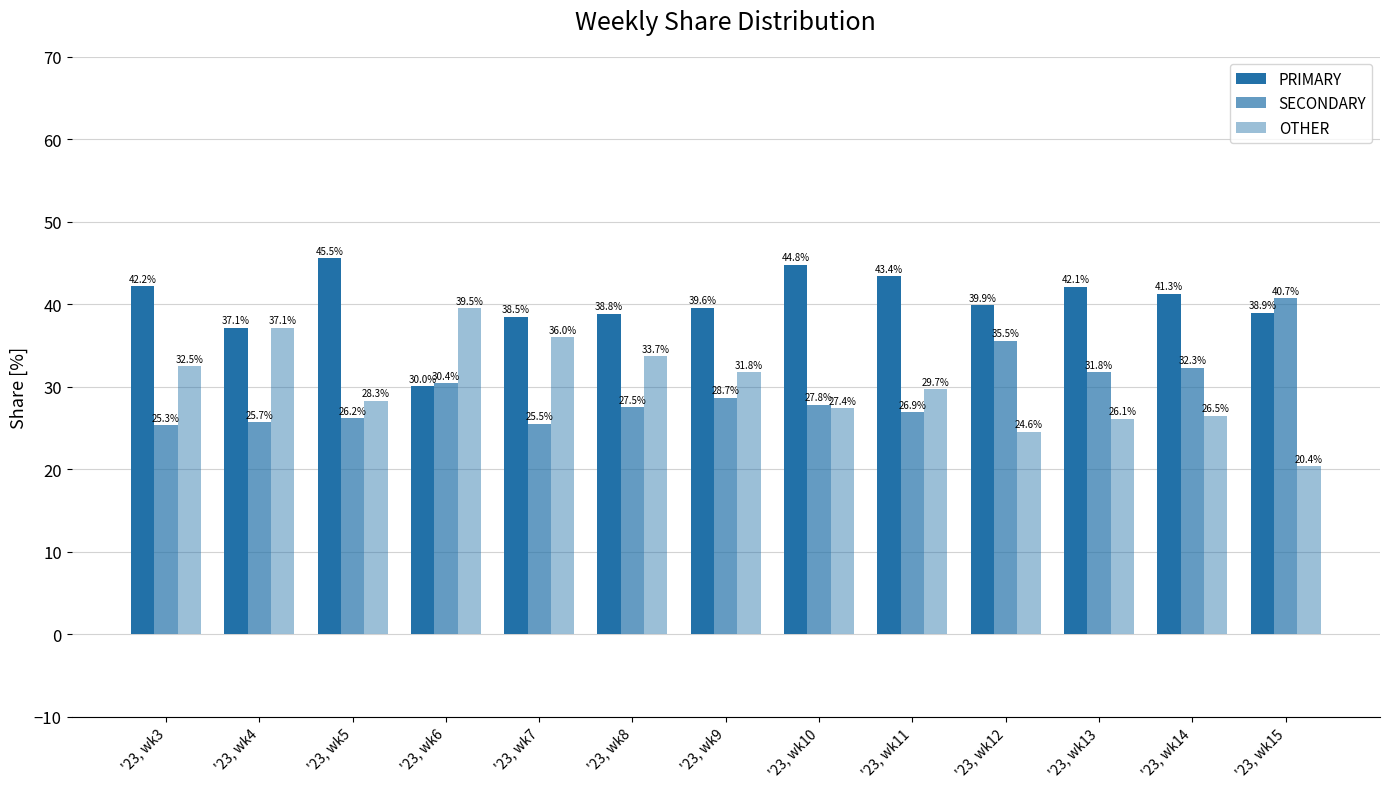

What is the approximate value of SECONDARY at '23, wk3?

25.3